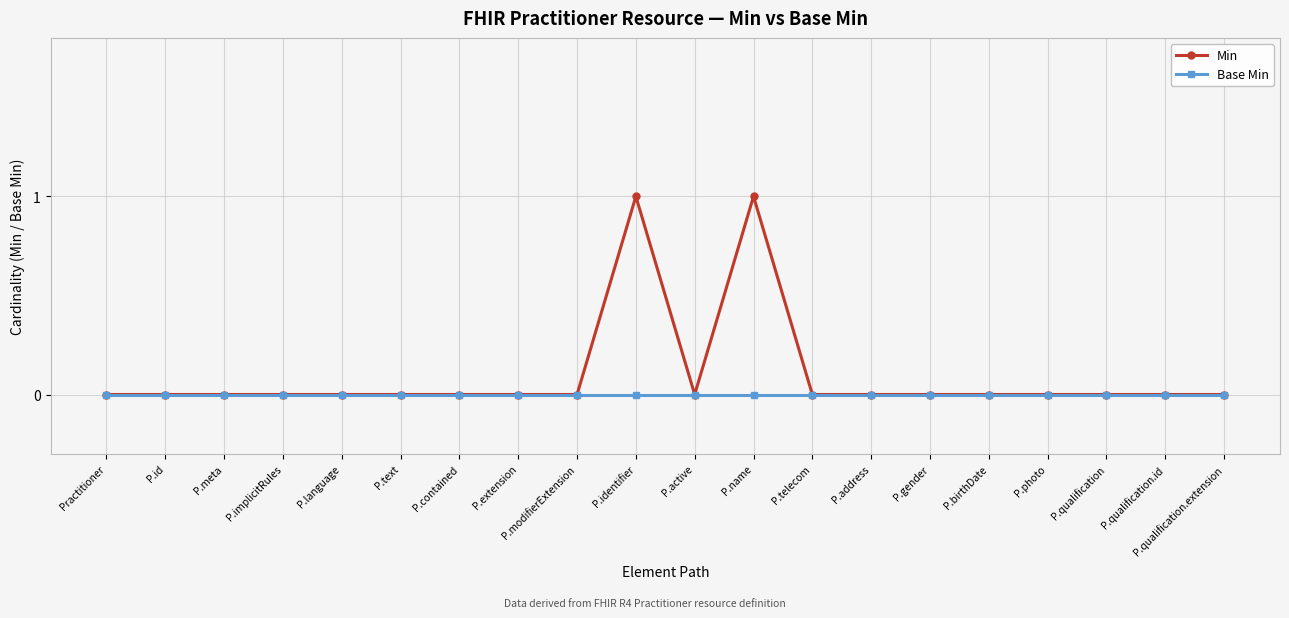

Which series has the largest range (max minus min)?

Min